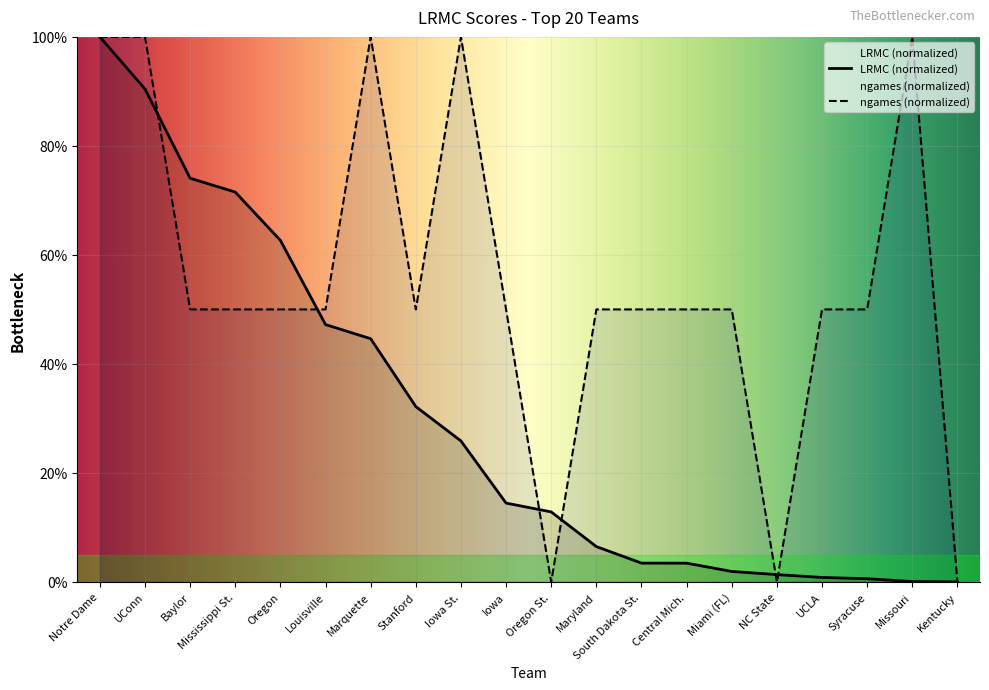

What is the value of the ngames point at the 5th from the left?

50.0